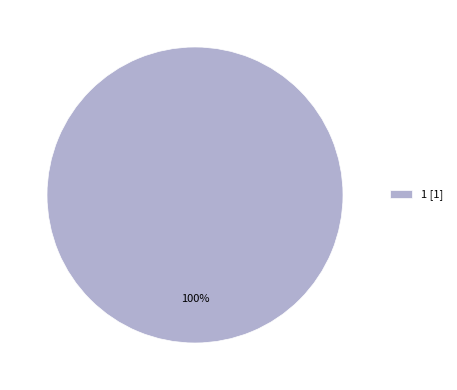

To the nearest percent, what portion does 1 [1] represent?

100%